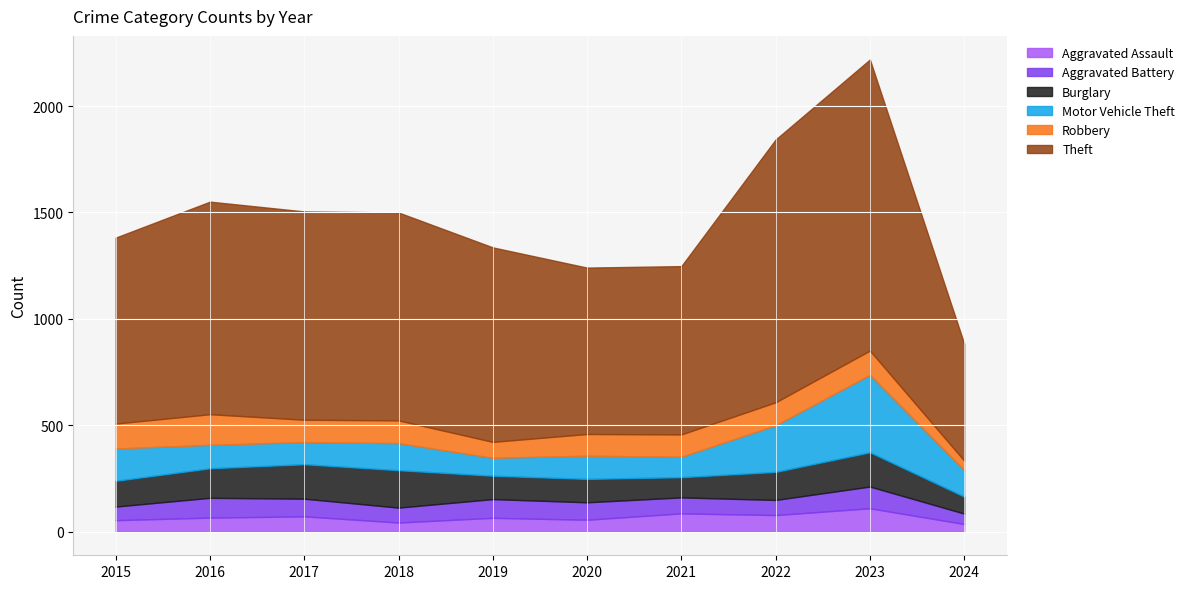

What is the total value across all series at 2018?

1500